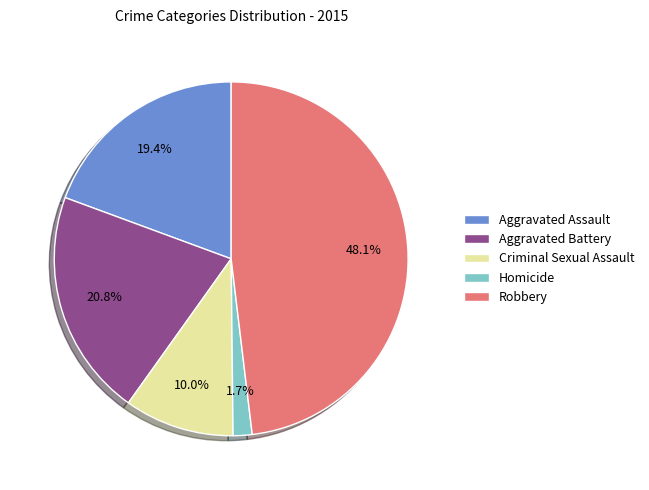

To the nearest percent, what is the average slice percentage?

20%